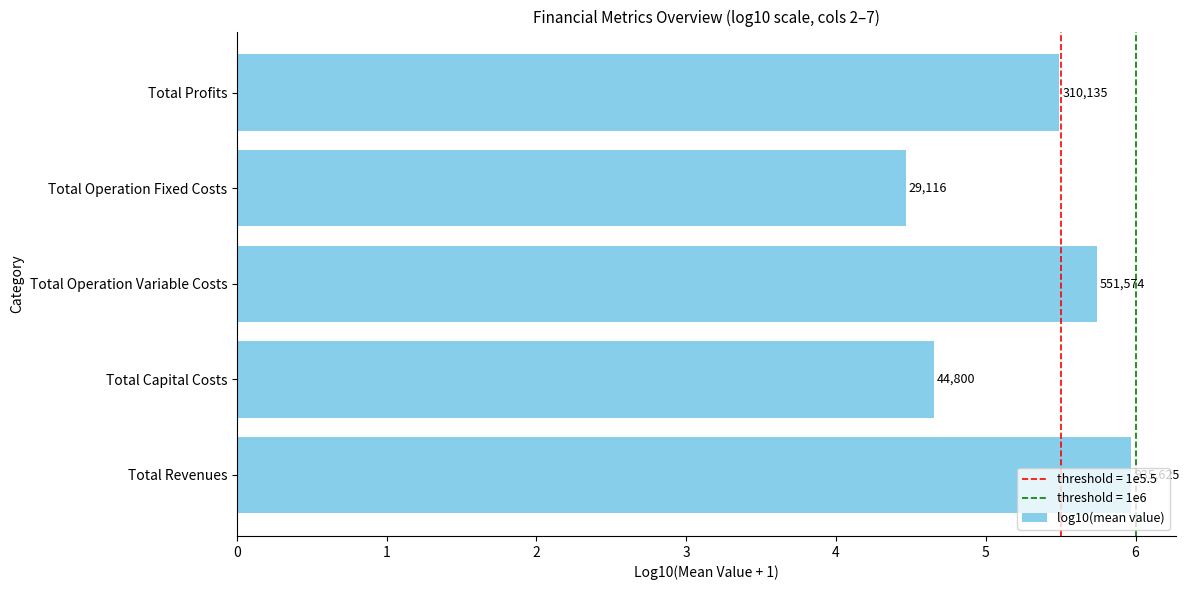

How many values are between 4 and 5?

2